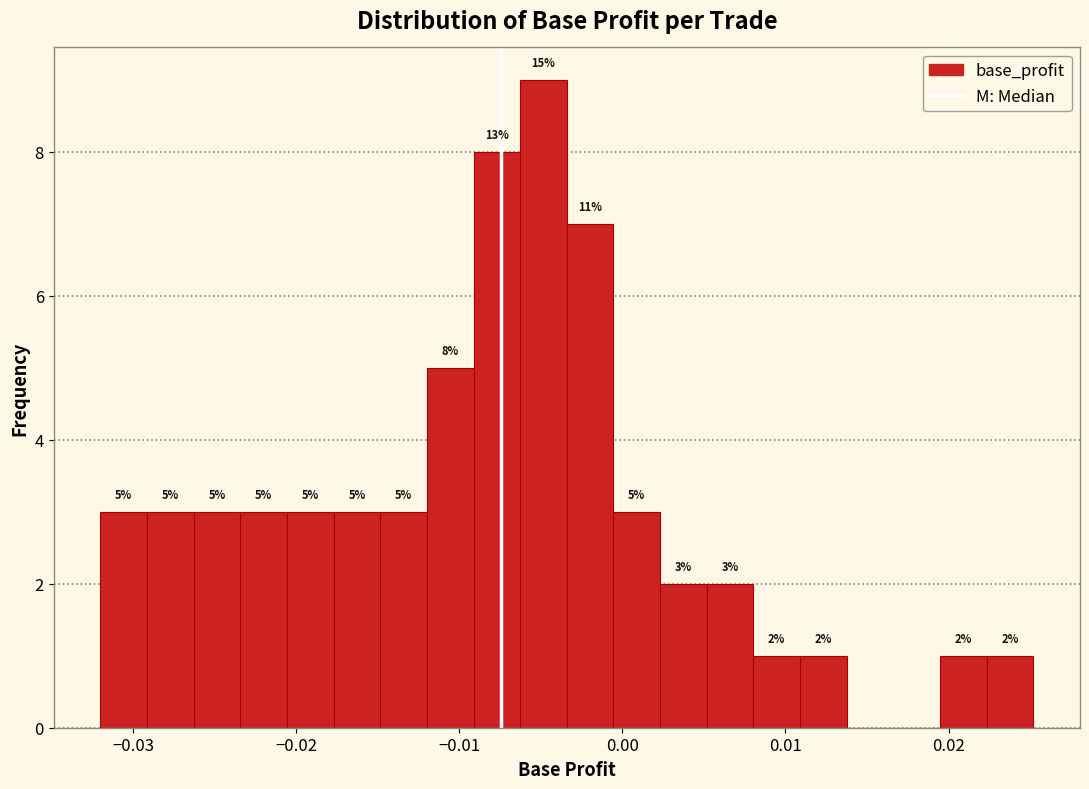

Around what value on the x-axis is the tallest bar? Give the approximate position of its centre, as read against the axis.

-0.005